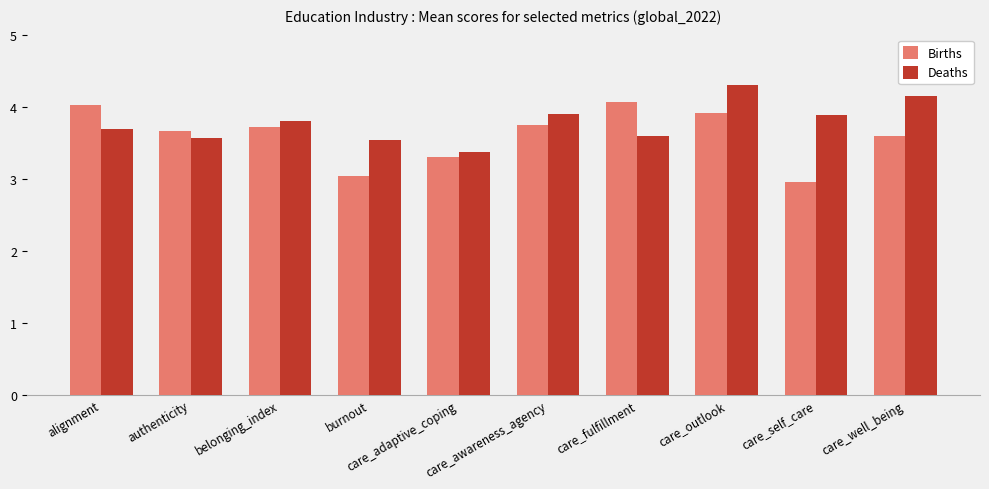

What is the value of the Deaths bar at the 7th from the left?

3.6